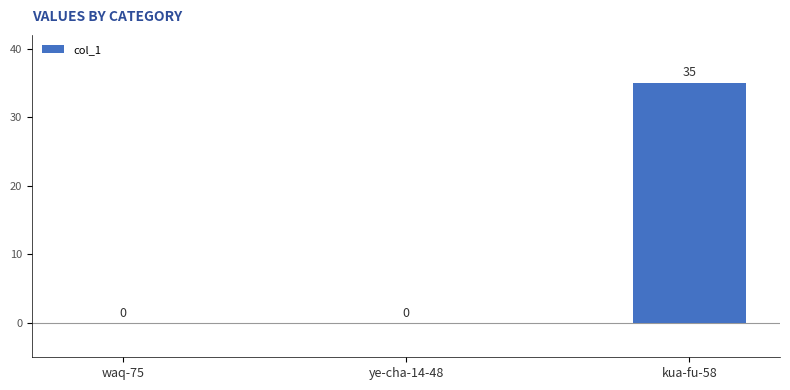

What is the difference between the values at kua-fu-58 and ye-cha-14-48?

35